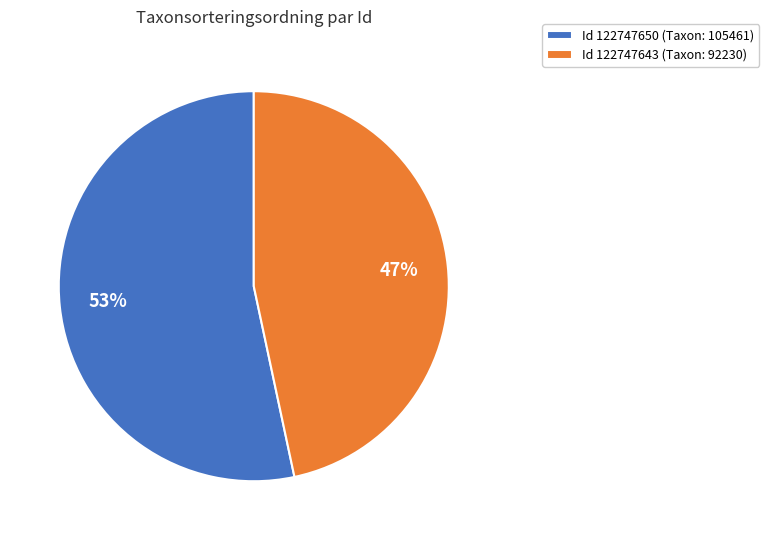

Combined, do Id 122747650 (Taxon: 105461) and Id 122747643 (Taxon: 92230) account for over 50%?

Yes